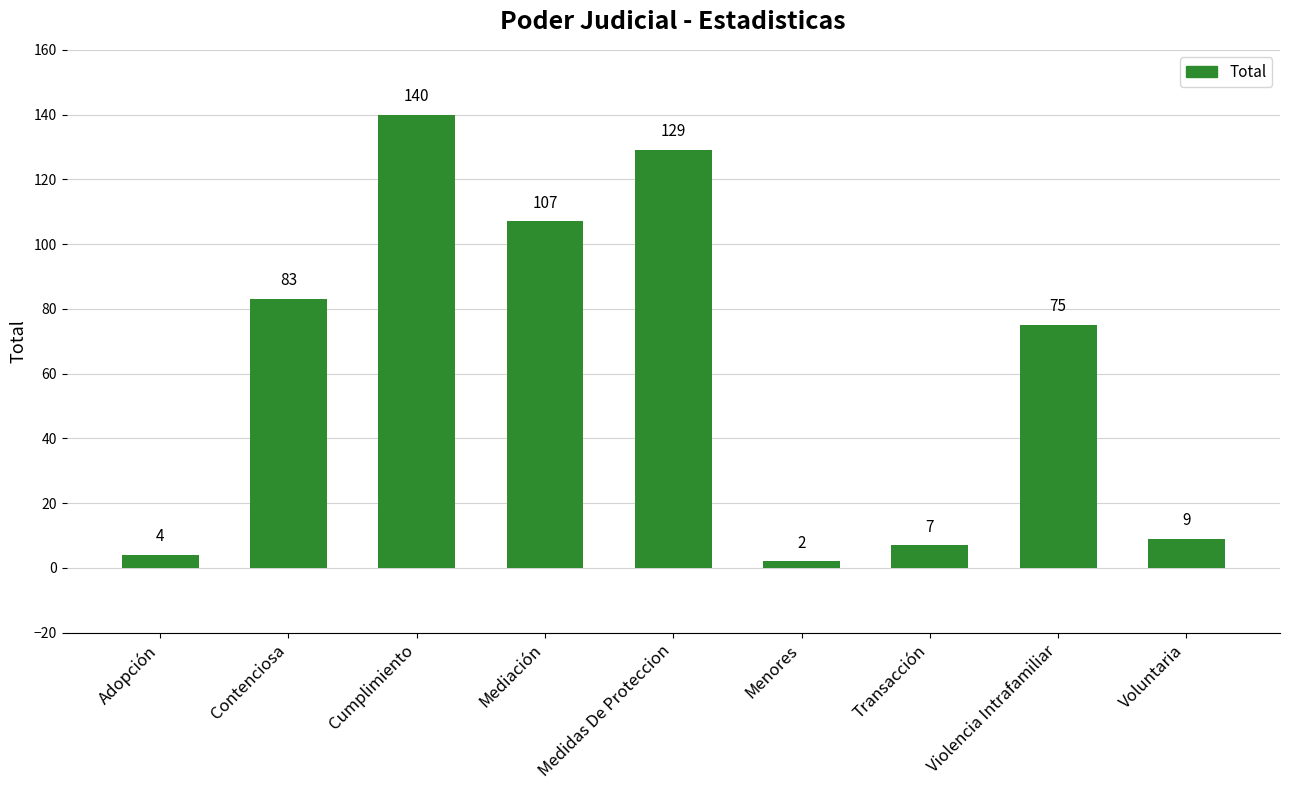

How many distinct data groups are displayed?

1